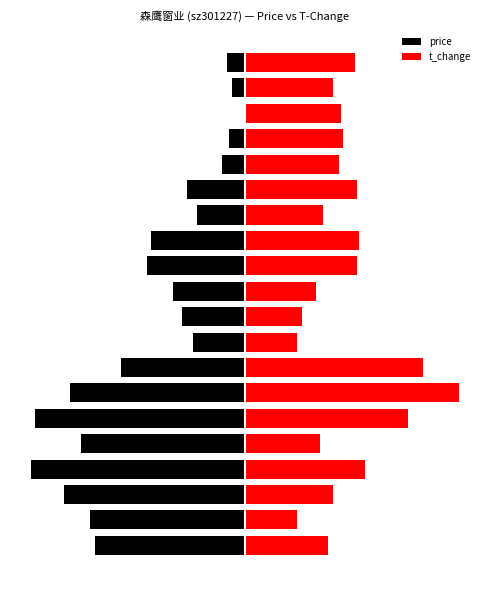

What is the highest value of the t_change series?

21.7